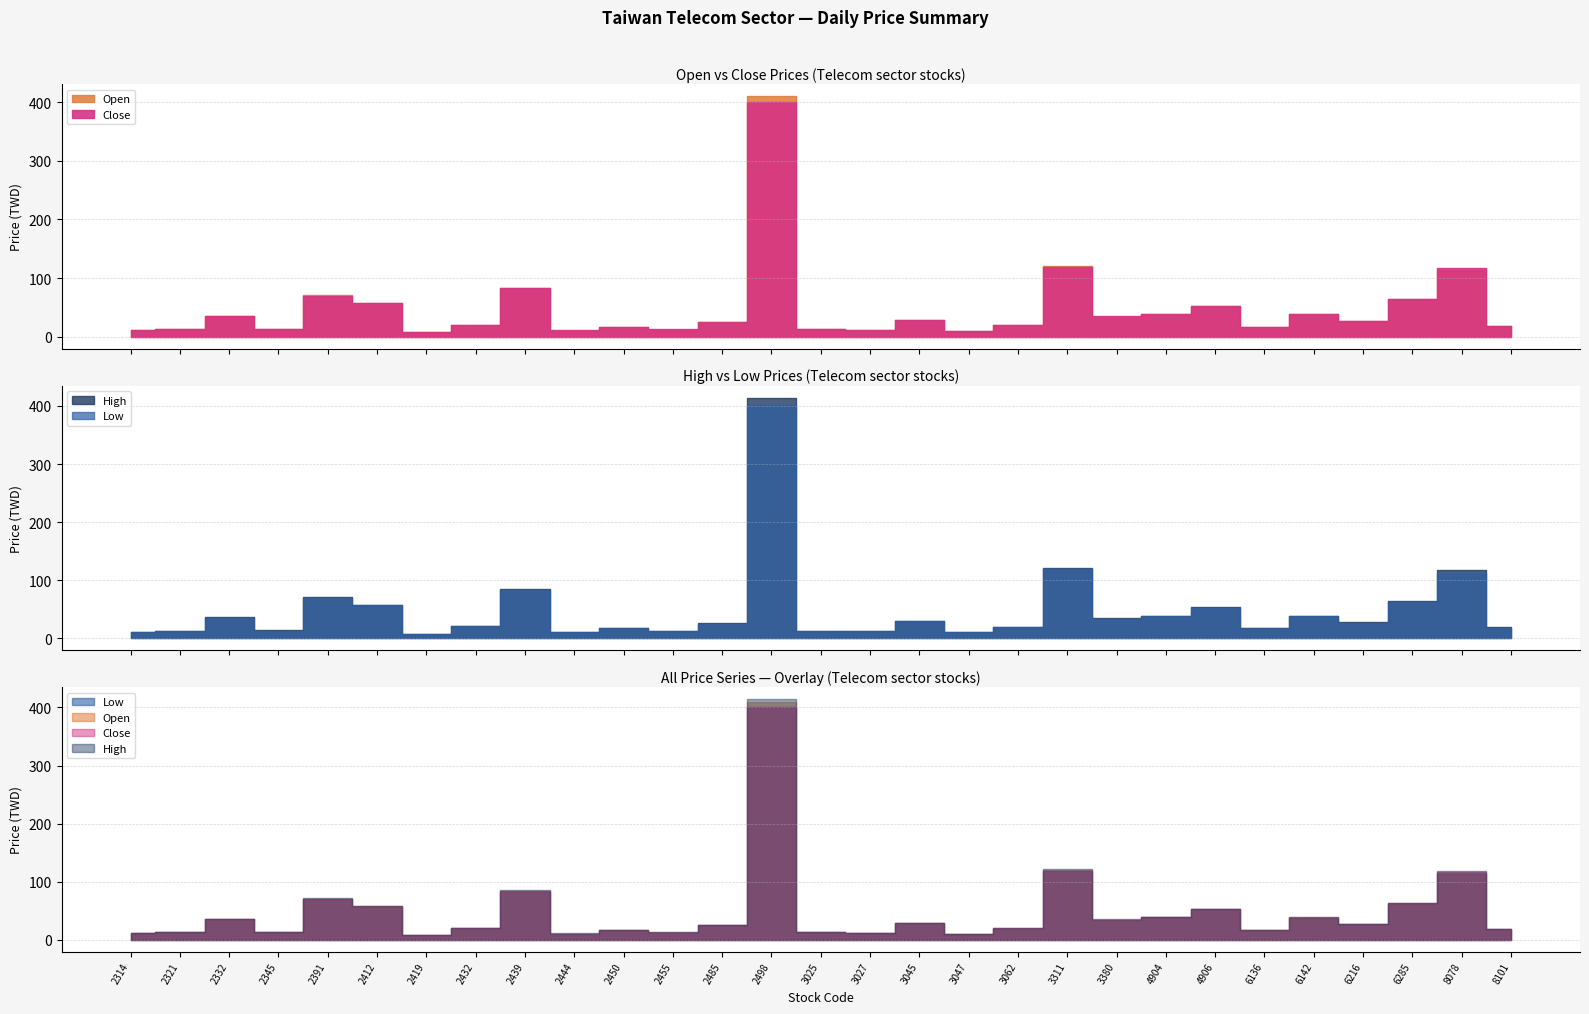

True or false: Close and High cross at least once.

False